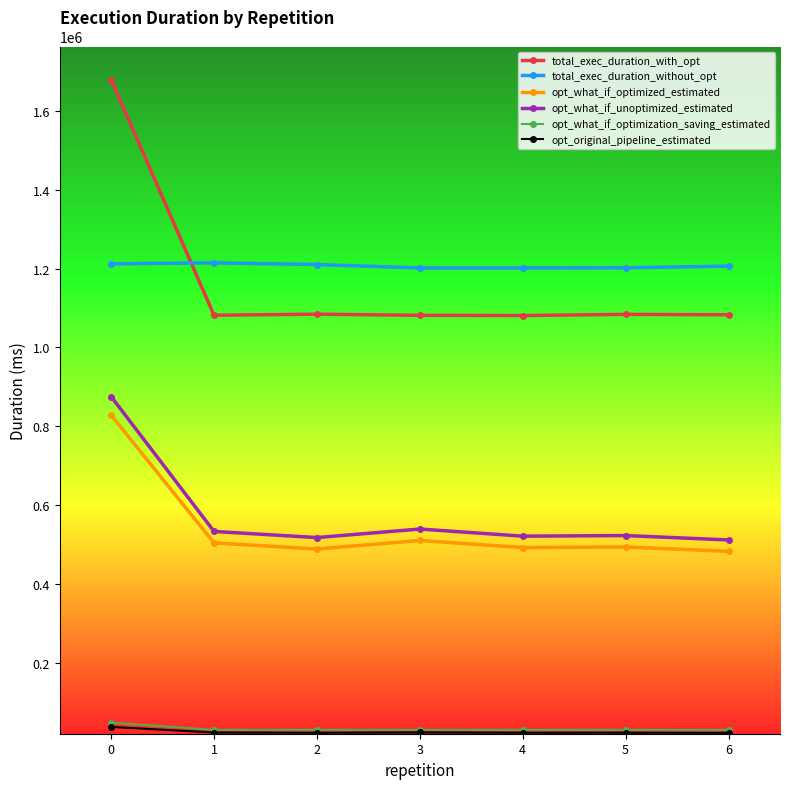

The value of total_exec_duration_without_opt at 1 is 1214797.3. True or false?

True